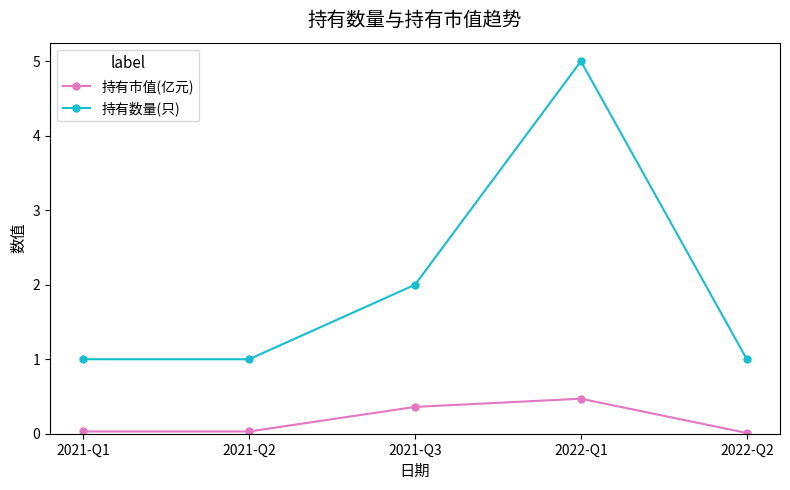

What is the total value across all series at 2022-Q1?

5.5